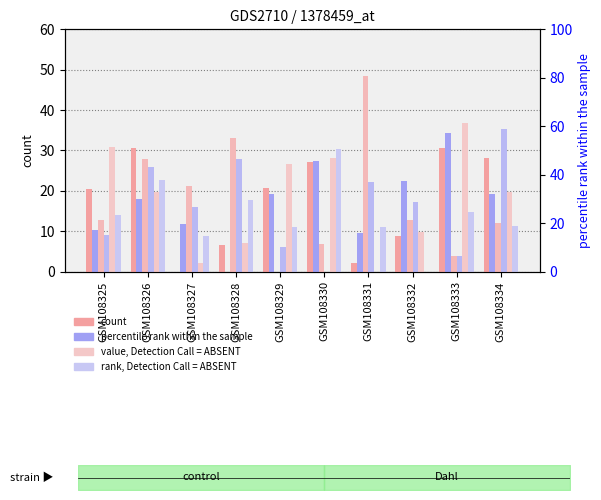

At which category is the sum across all series the highest?

GSM108326